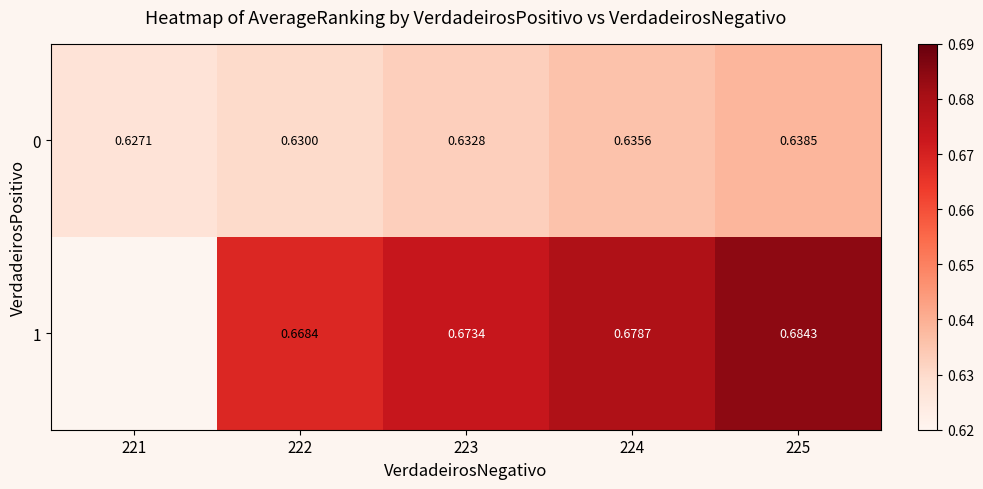

What is the total value across all series at 225?

1.3